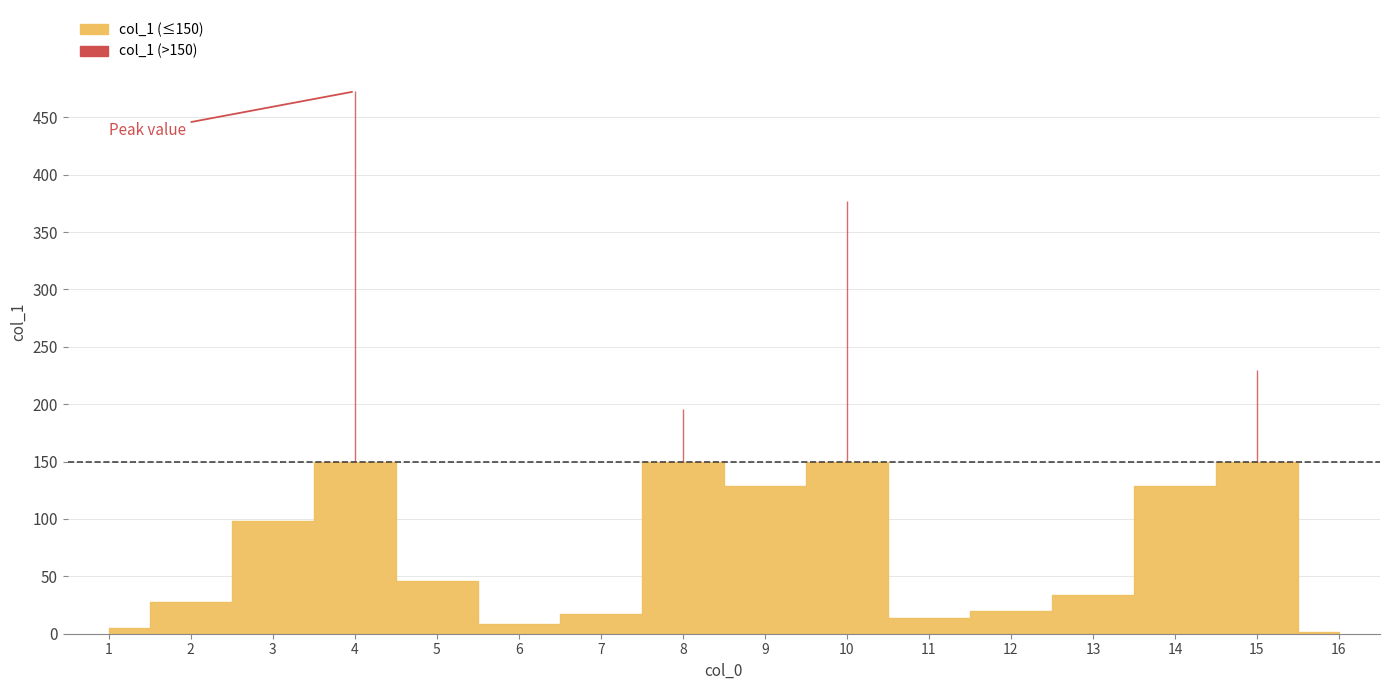

Which category has the highest value across all series?

4